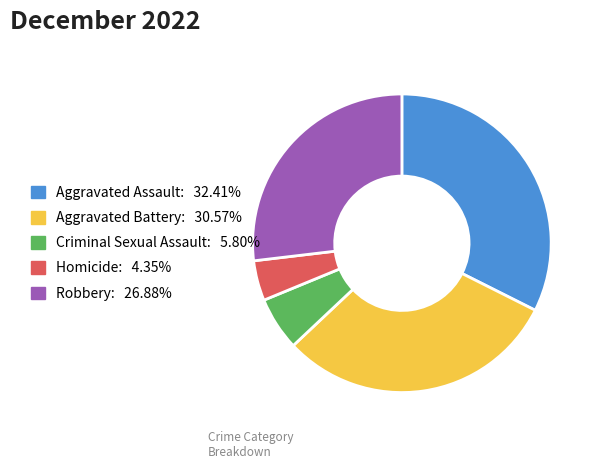

What is the smallest slice in the pie chart?

Homicide